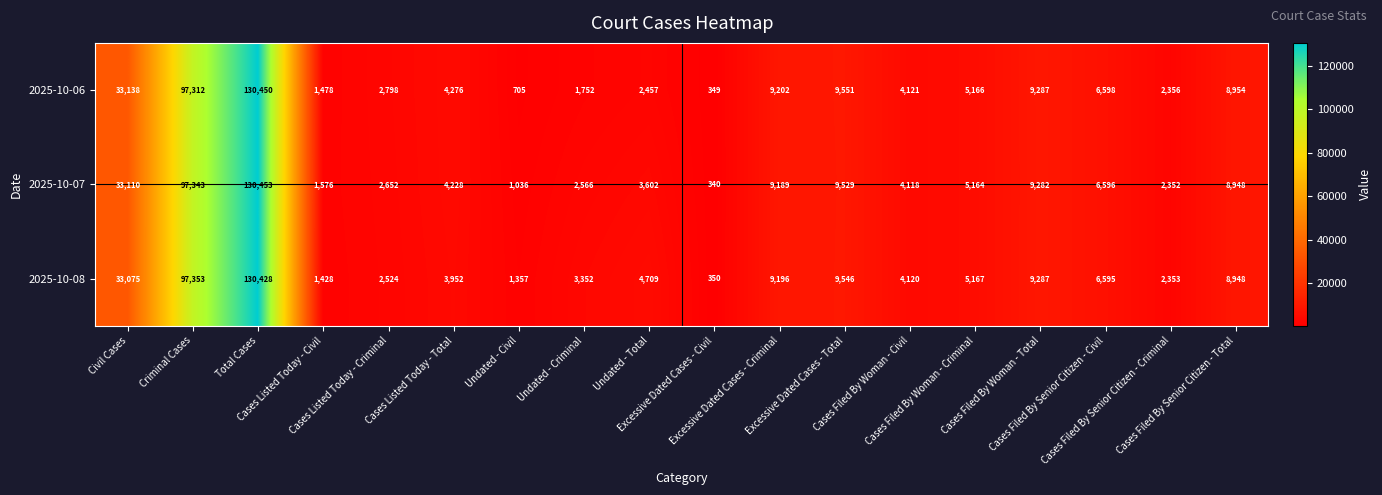

How many data points in 2025-10-08 are less than 5167?

9